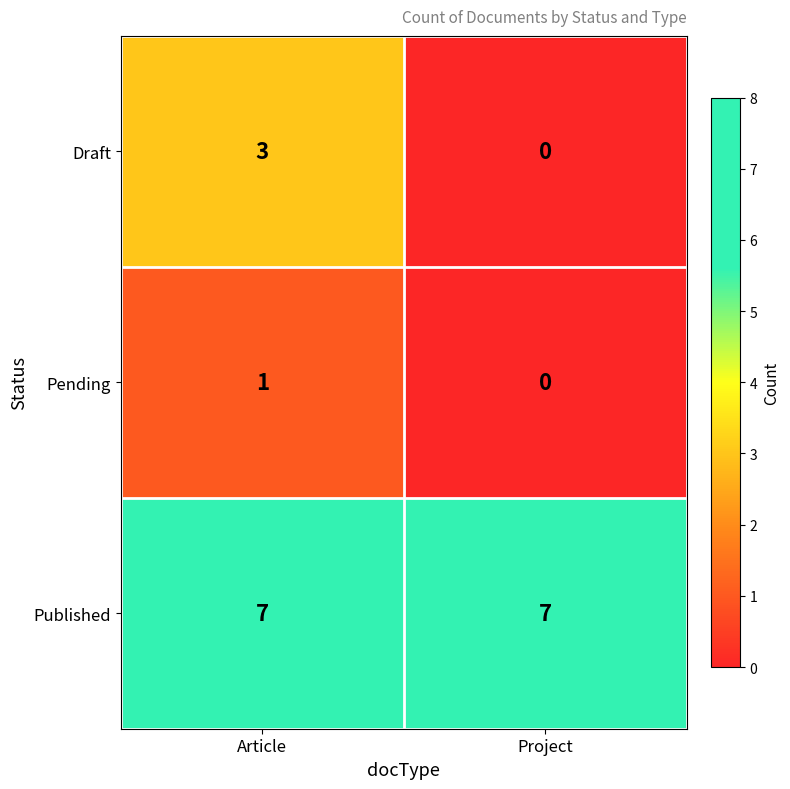

Reading left to right, list all the values displayed in this chart.

Draft: 3	0
Pending: 1	0
Published: 7	7